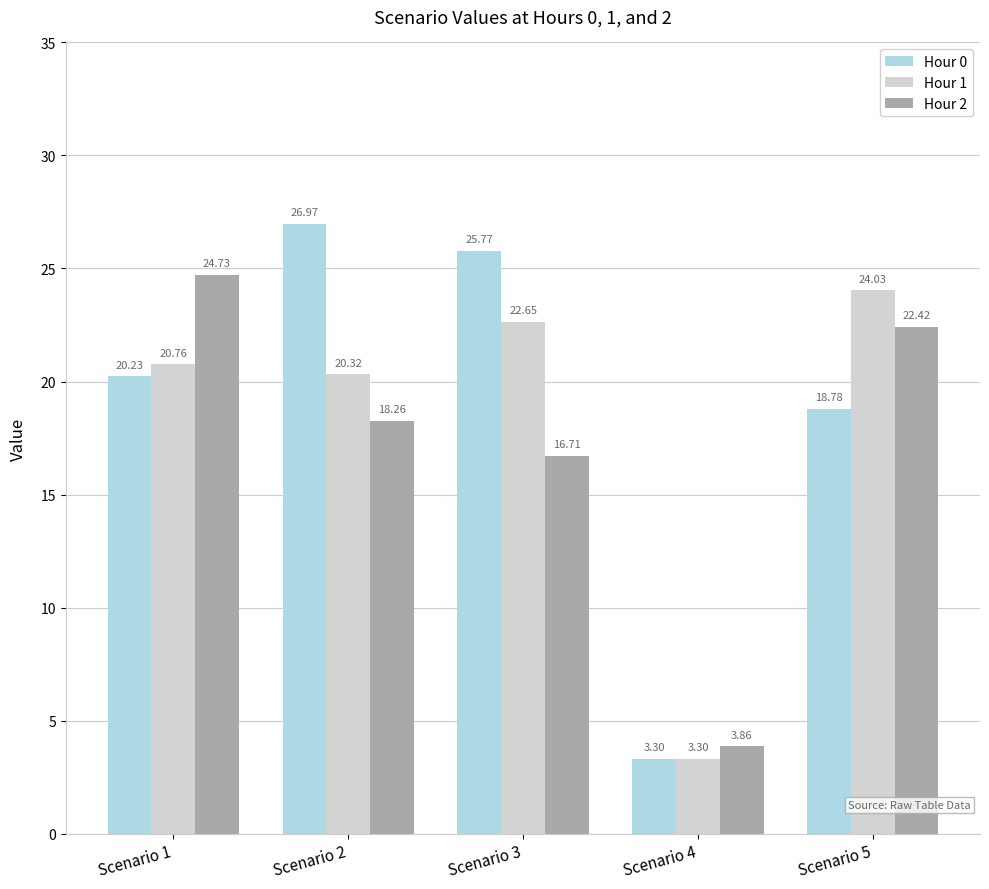

Rank the categories by Hour 1 value from lowest to highest.

Scenario 4, Scenario 2, Scenario 1, Scenario 3, Scenario 5